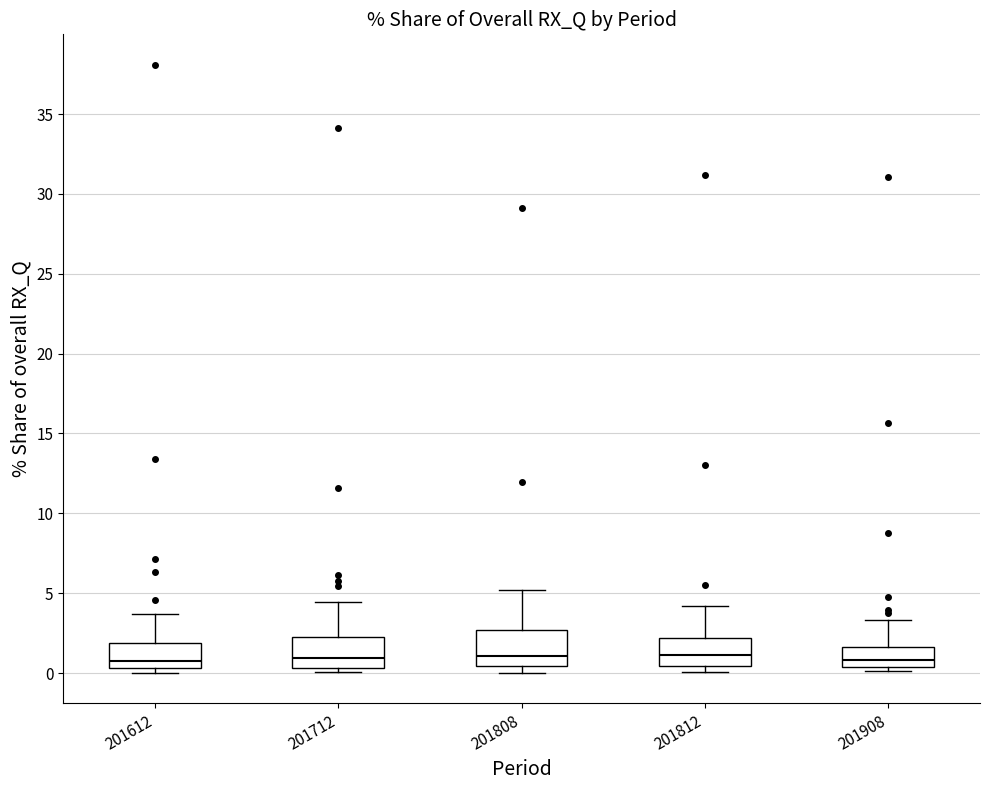

Reading left to right, transcribe this box plot: for each box, give where its median line is, the range the box spans, and where its two whiskers end, as read against the y-axis. The values are not printed on the chart, so give them approximately, as read against the axis.

201612: median 1.0, box 0.5 to 2.0, whiskers 0.0 to 3.5
201712: median 1.0, box 0.5 to 2.0, whiskers 0.0 to 4.5
201808: median 1.0, box 0.5 to 2.5, whiskers 0.0 to 5.0
201812: median 1.0, box 0.5 to 2.0, whiskers 0.0 to 4.0
201908: median 1.0, box 0.5 to 1.5, whiskers 0.0 to 3.5